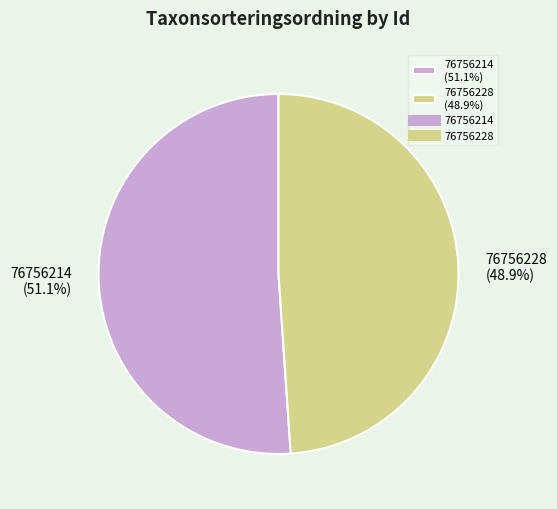

What percentage do 76756214 and 76756228 together represent?

100.0%